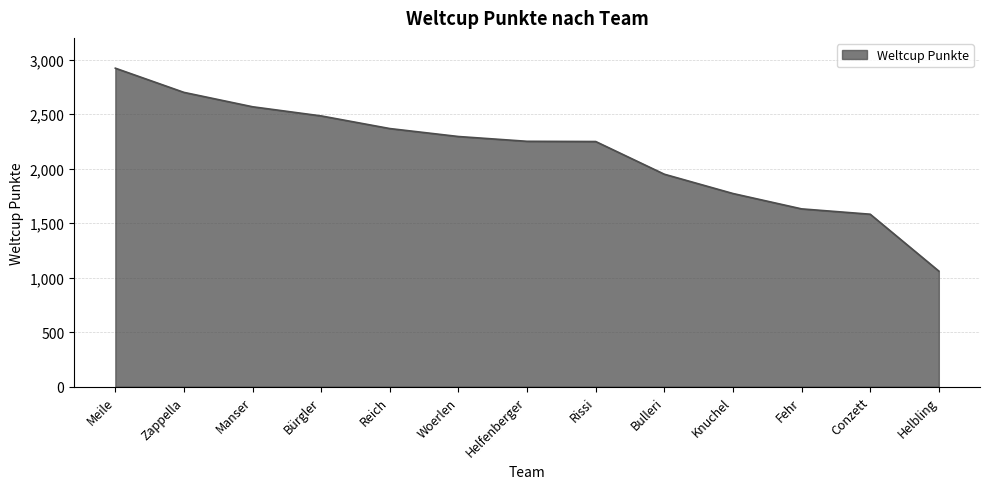

True or false: the data shows 531 at Bürgler.

False